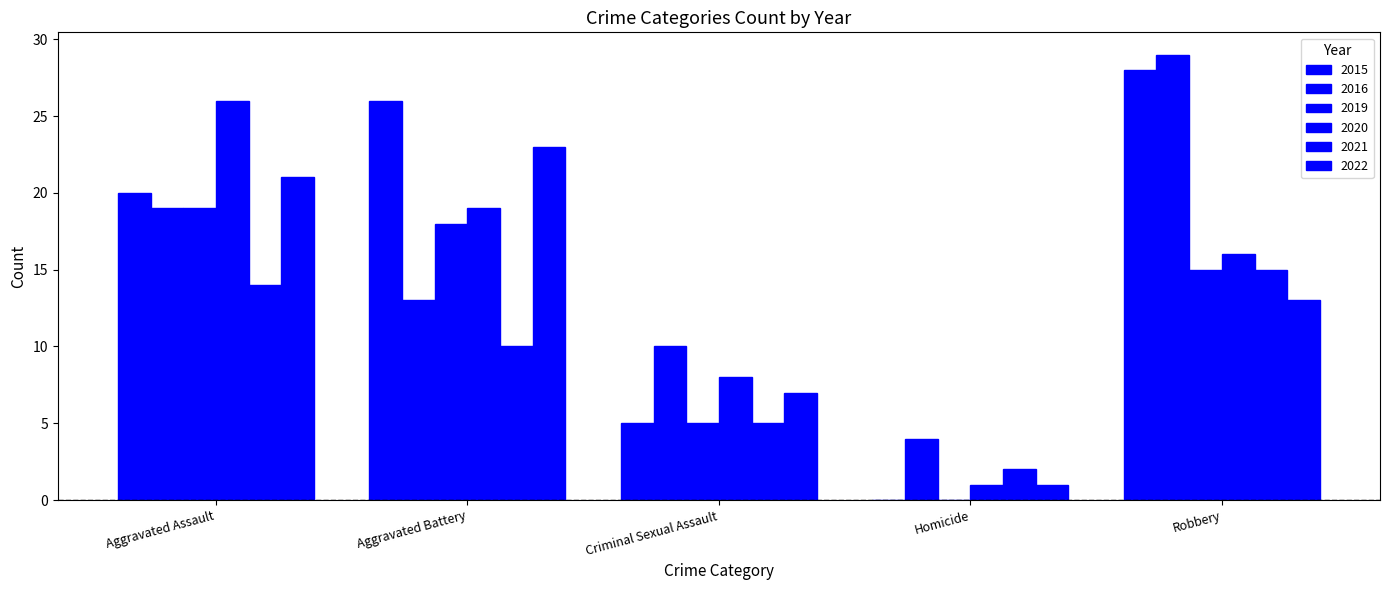

Which series has the largest total across all categories?

2015